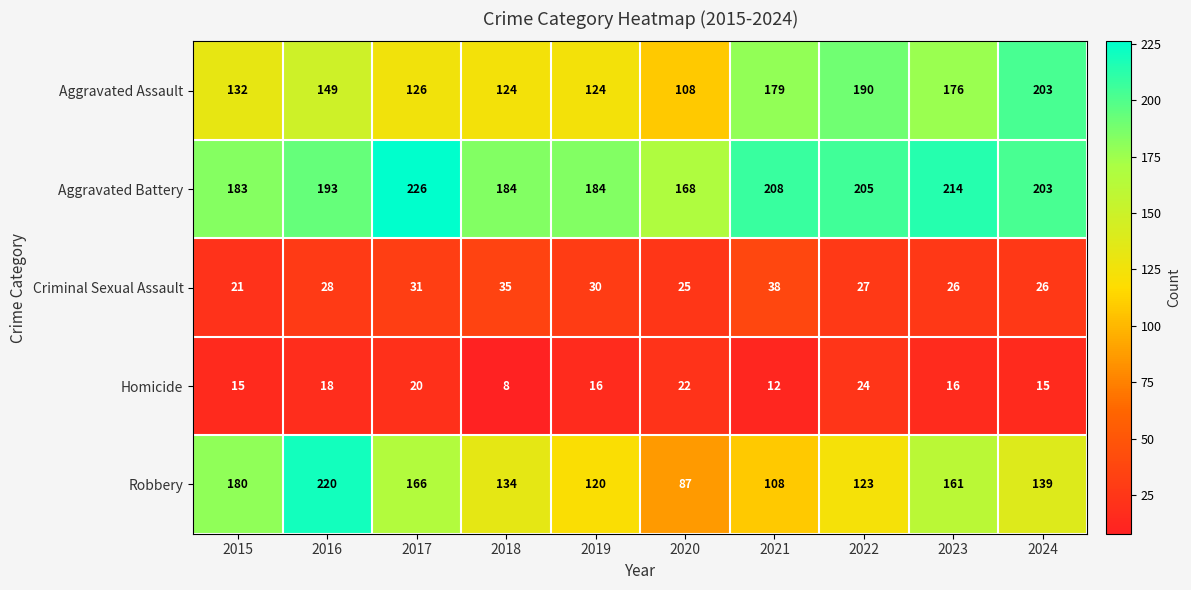

What is the sum of all Robbery values?

1438